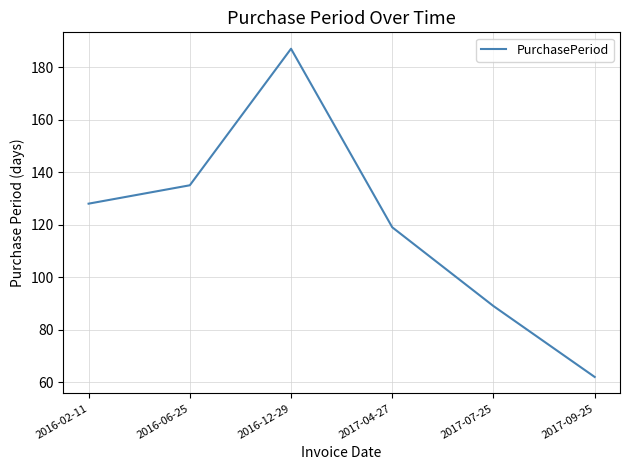

What is the average value?

120